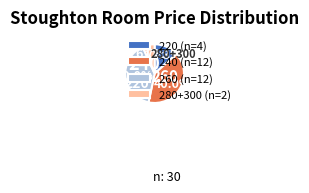

Count the number of slices in the pie.

4